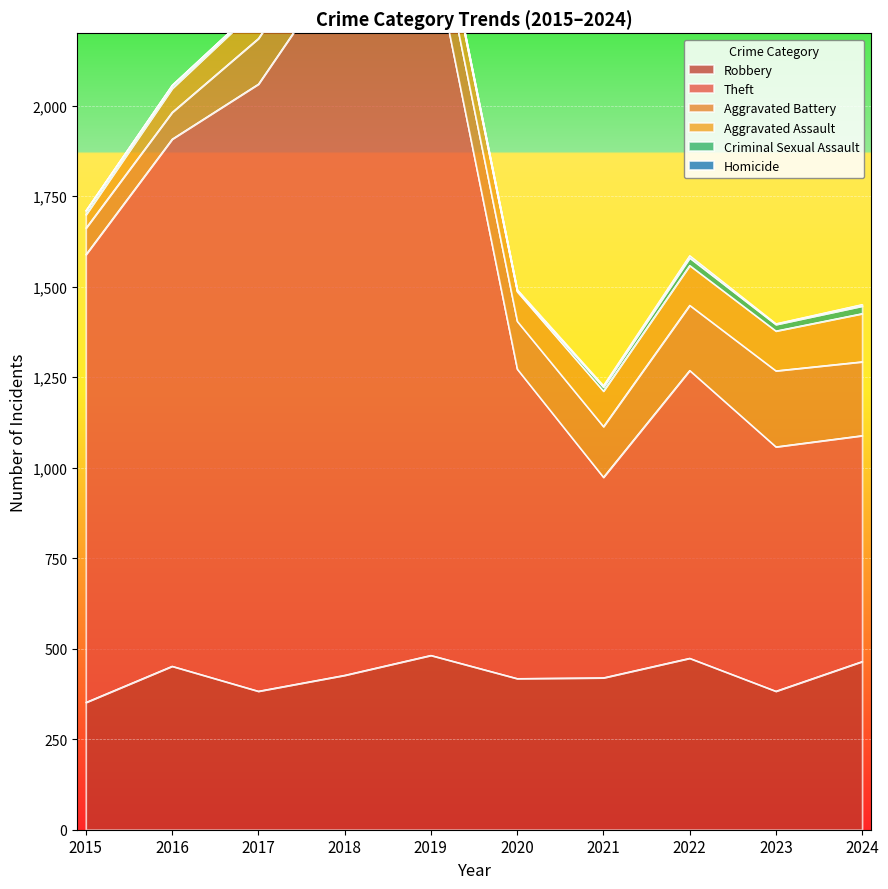

List the series in order of their peak value, highest first.

Theft, Robbery, Aggravated Battery, Aggravated Assault, Criminal Sexual Assault, Homicide